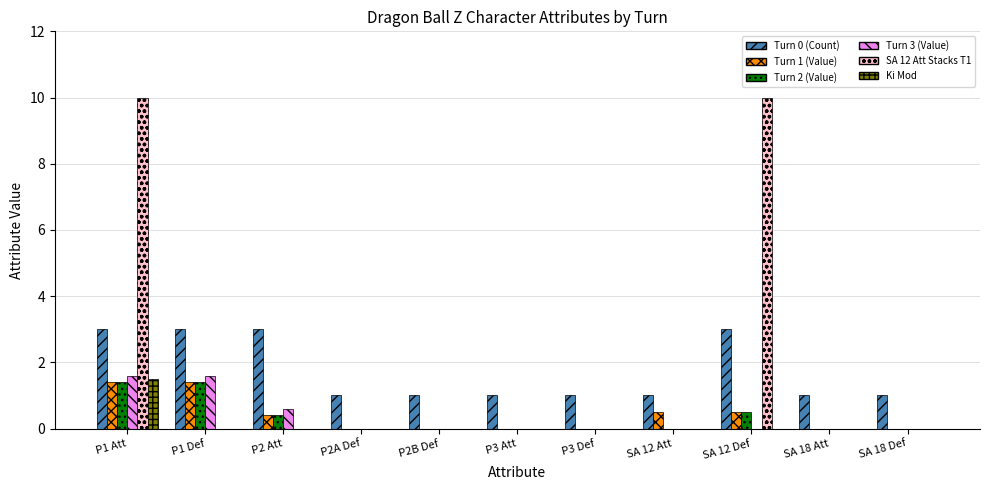

At which category is the sum across all series the highest?

P1 Att